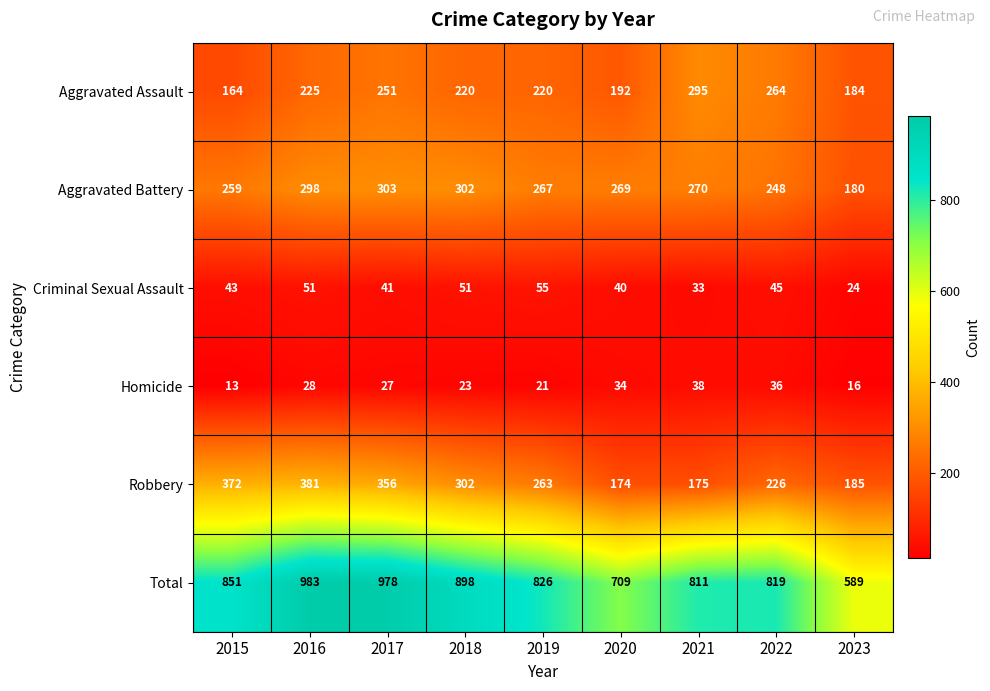

Between 2021 and 2023, which series saw the biggest shift?

Total